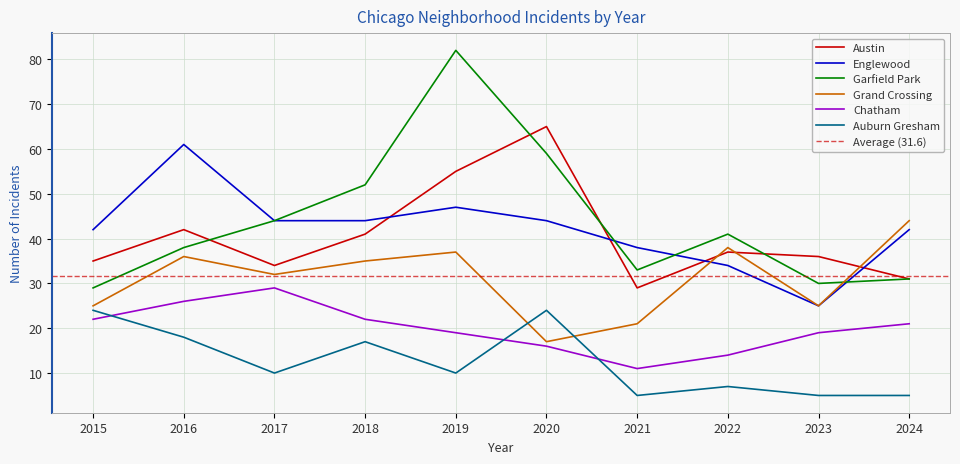

At how many categories does at least one series exceed 7?

10